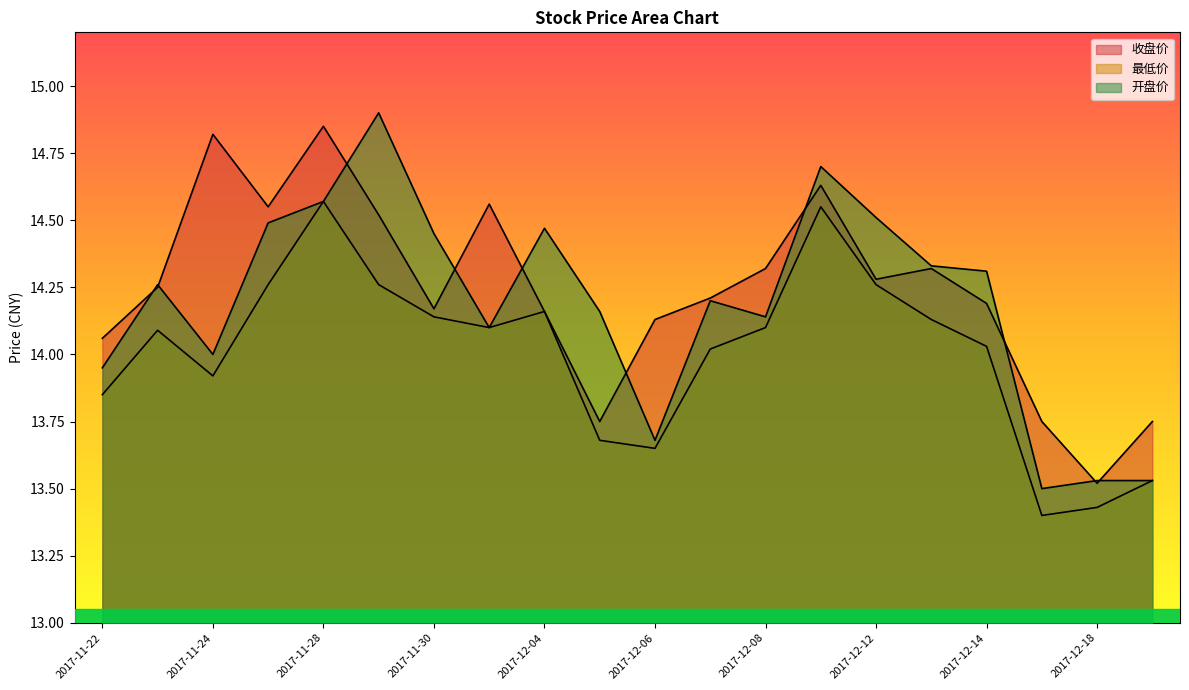

What is the difference between the second highest and minimum values in the 收盘价 series?

1.3